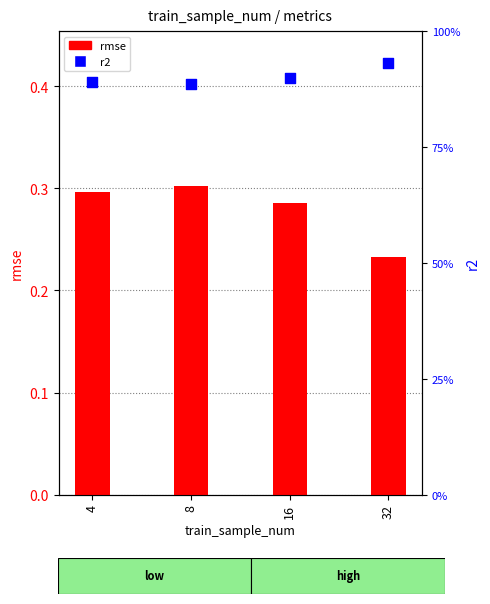

Which series reaches the maximum Y coordinate?

r2